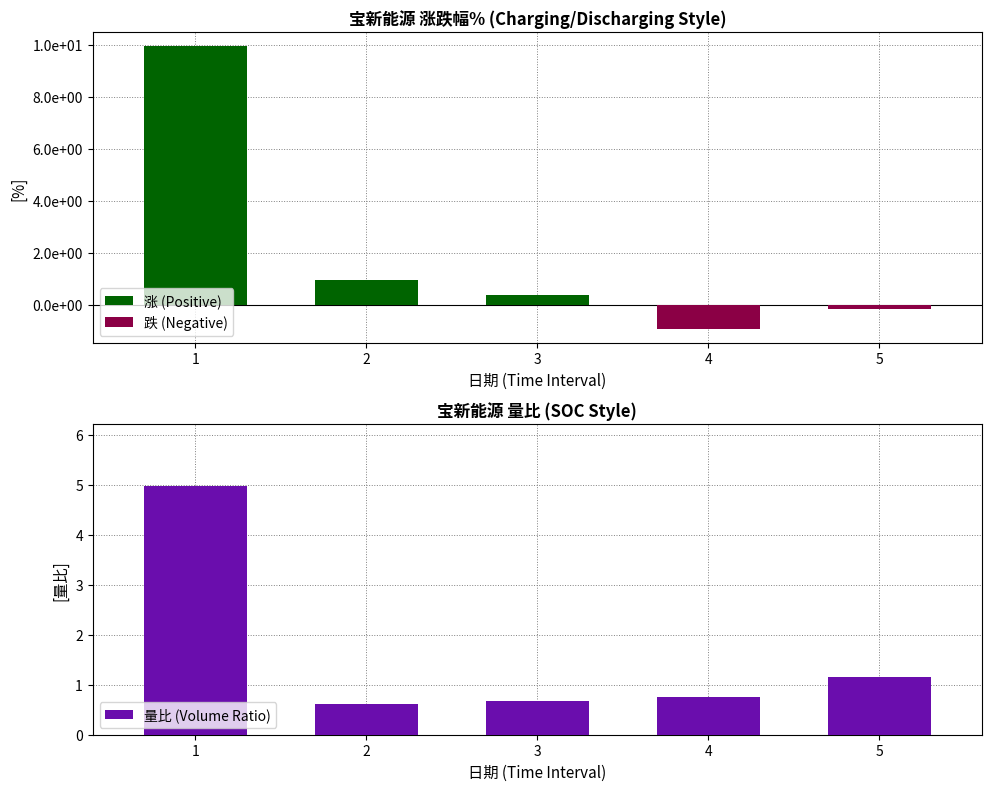

The 量比 (Volume Ratio) series shows 0.9 at 3. True or false?

False